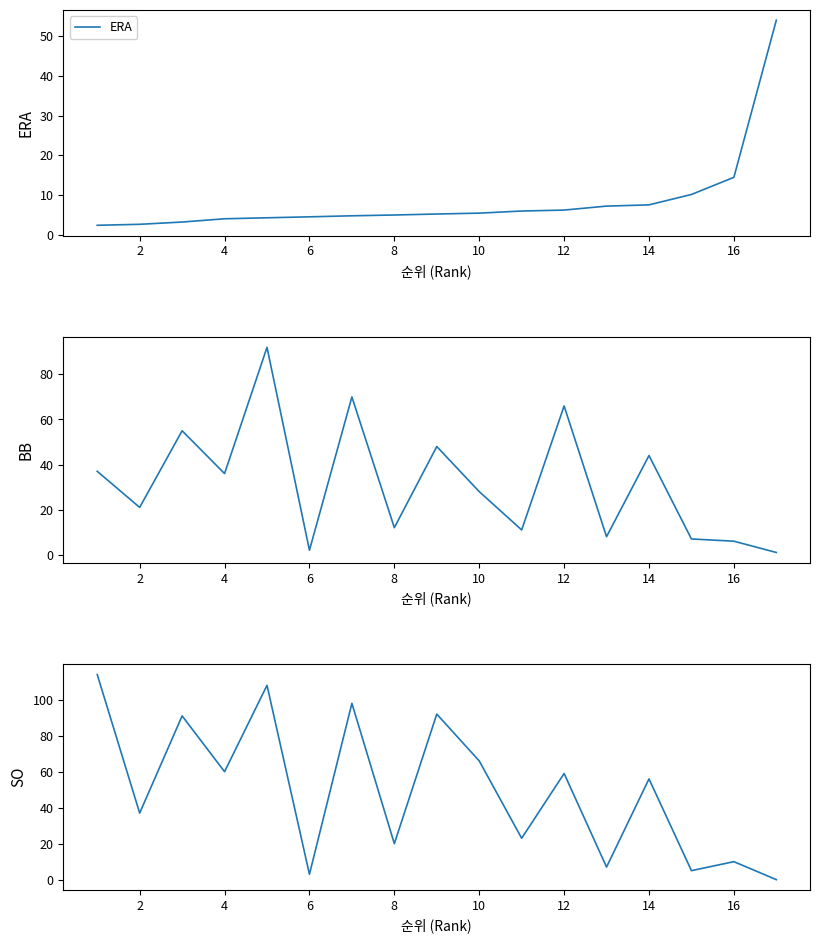

How many values in the BB series exceed 28?

8